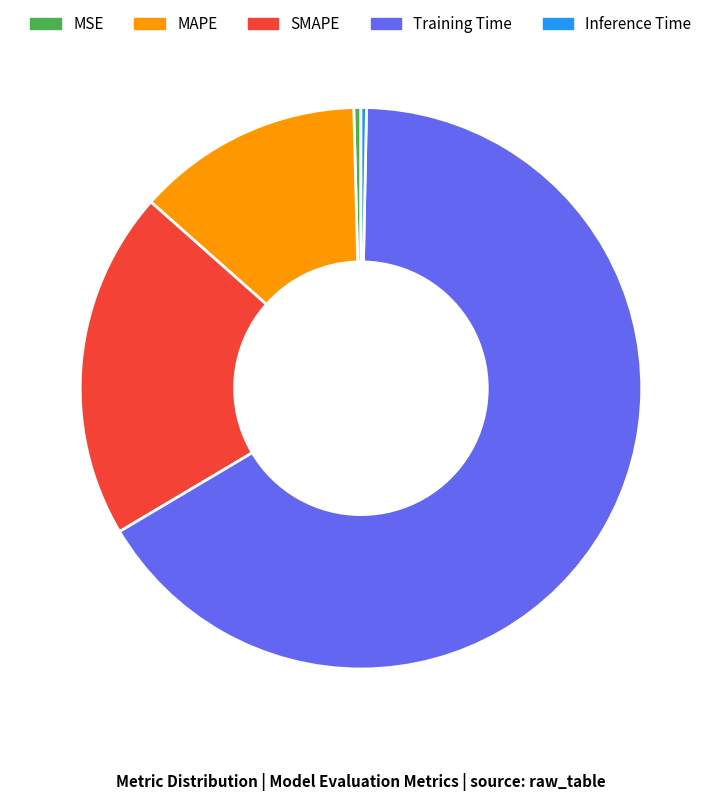

Is there any slice that represents more than half of the pie?

Yes